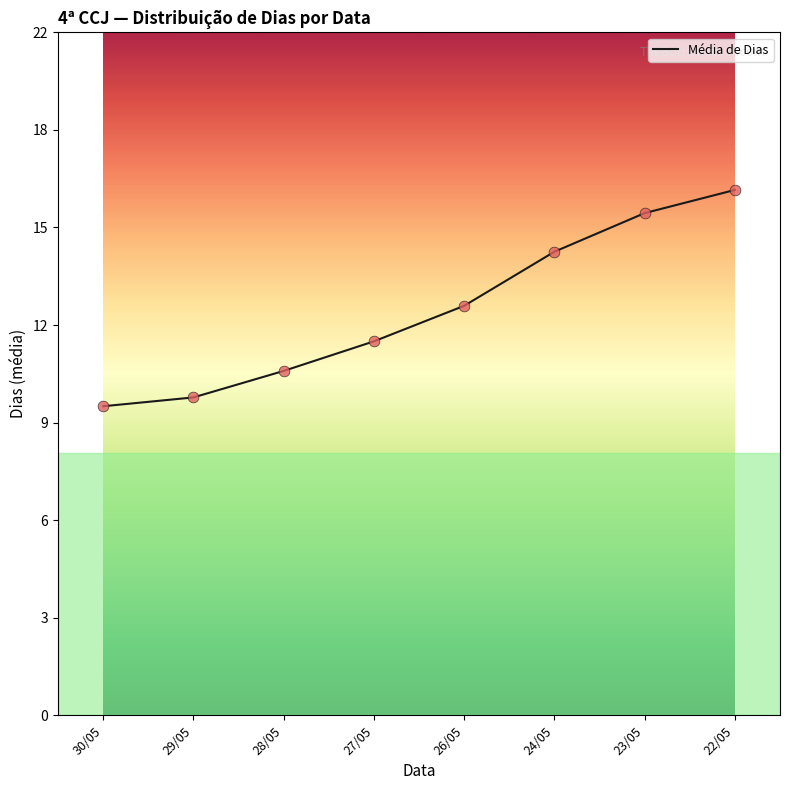

What is the ratio of the value at 27/05 to the value at 24/05?

0.8